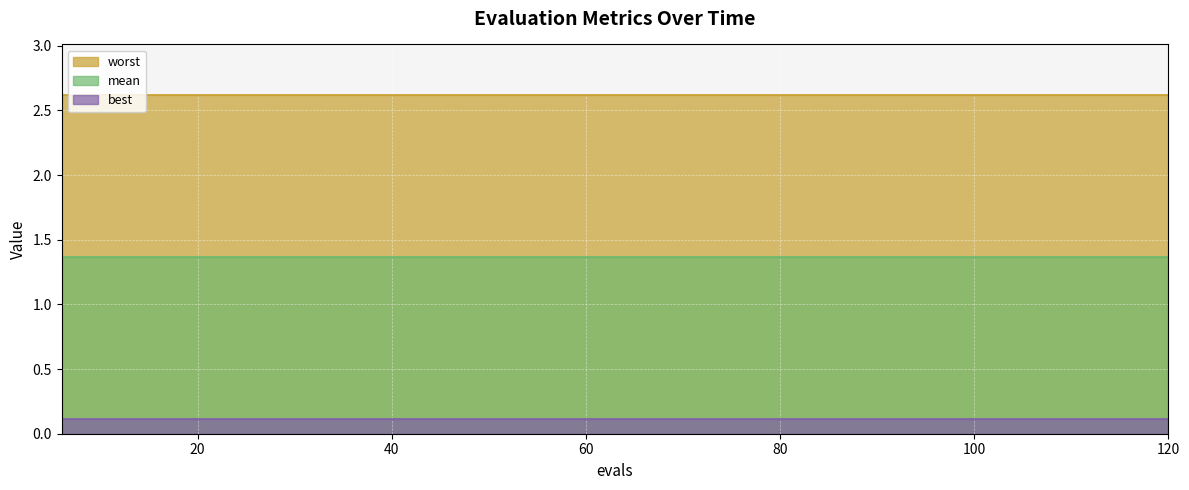

How many lines are shown in the chart?

3